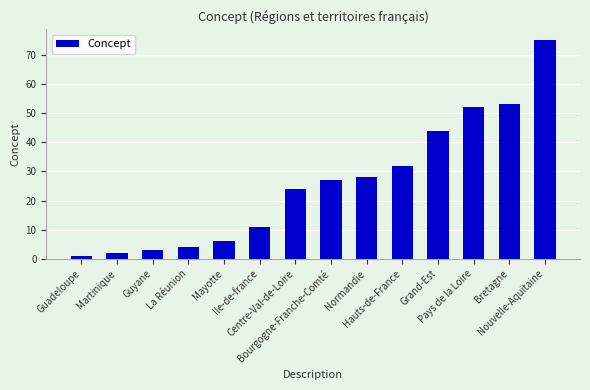

What is the average value?

26